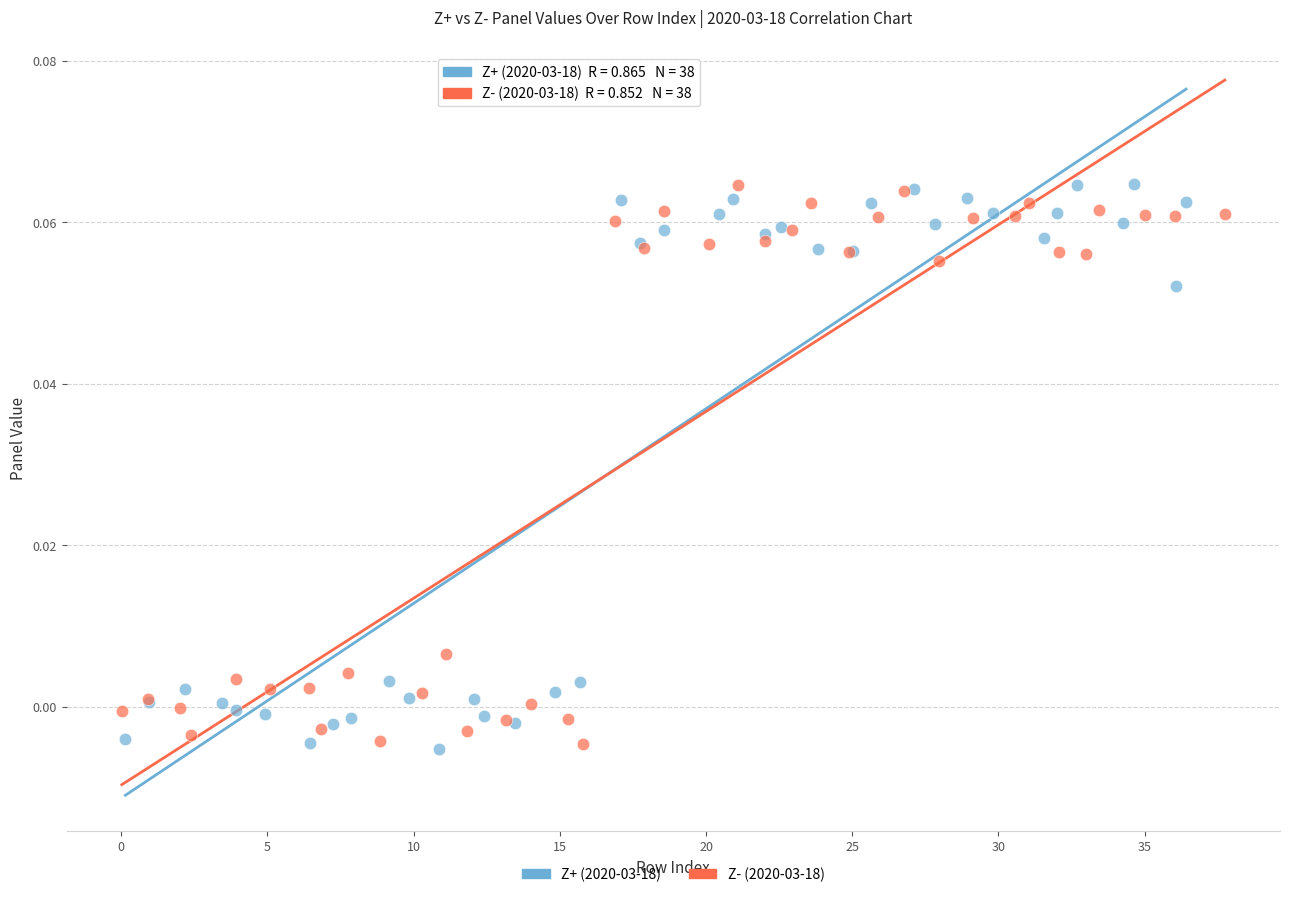

What are all the series names shown in the legend?

Z+ (2020-03-18), Z- (2020-03-18)